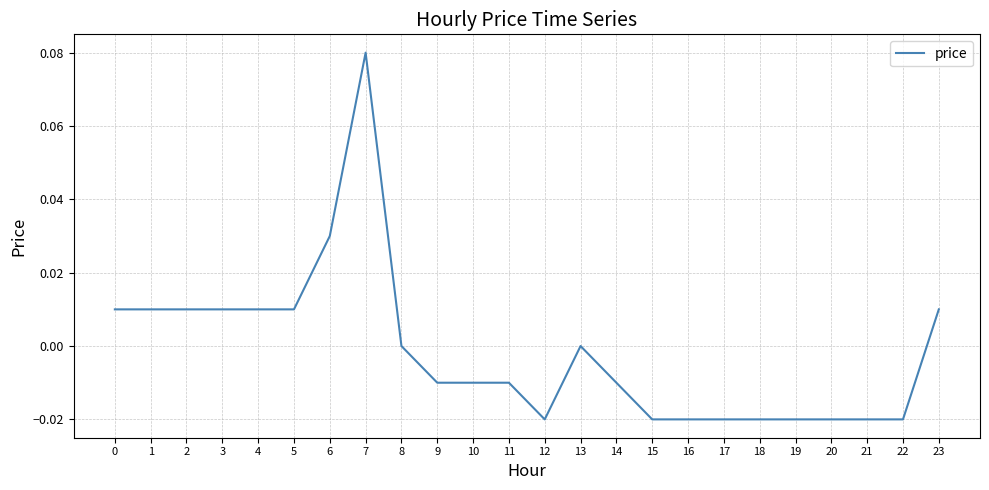

The value at 3 is 0.0. True or false?

True